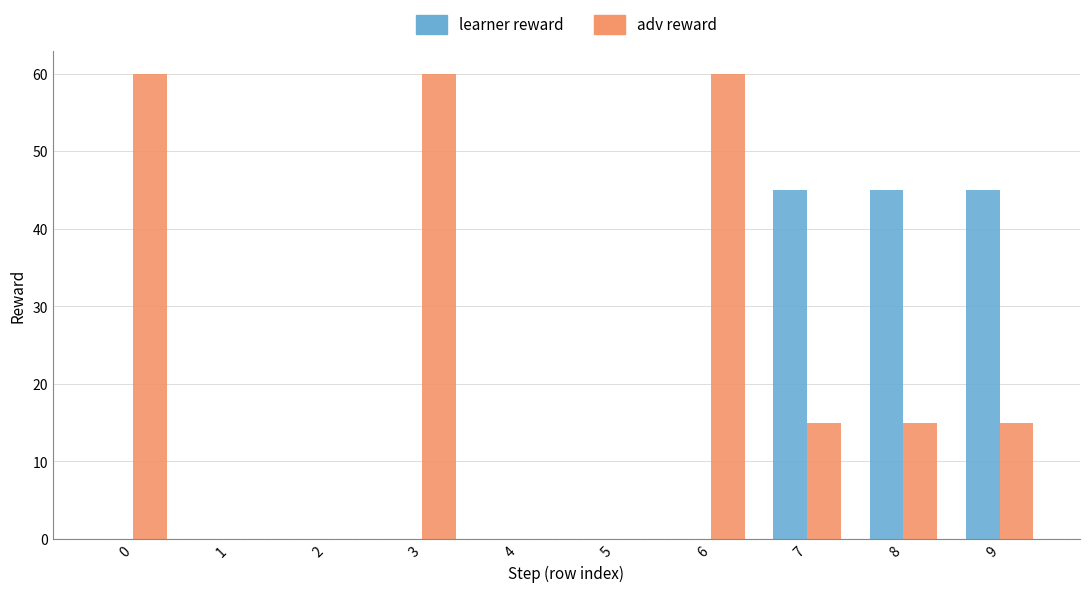

Is the value of adv reward at 9 greater than the value of learner reward at 2?

Yes